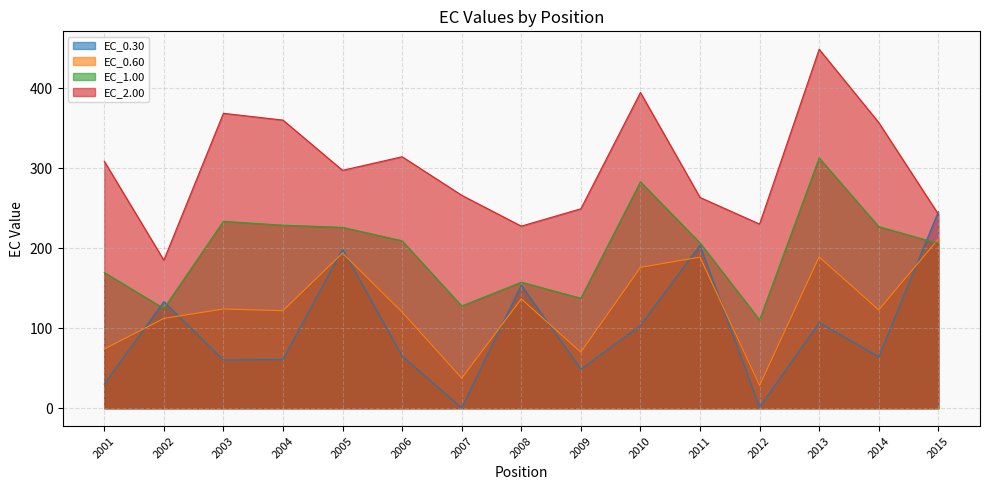

Rank the series at 2003 from lowest to highest value.

EC_0.30, EC_0.60, EC_1.00, EC_2.00